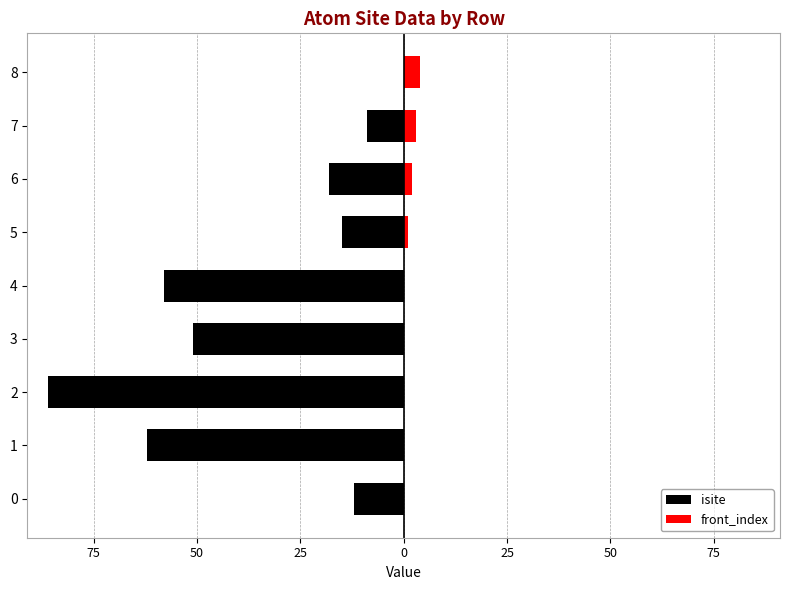

Rank the series by their average value, from lowest to highest.

isite, front_index